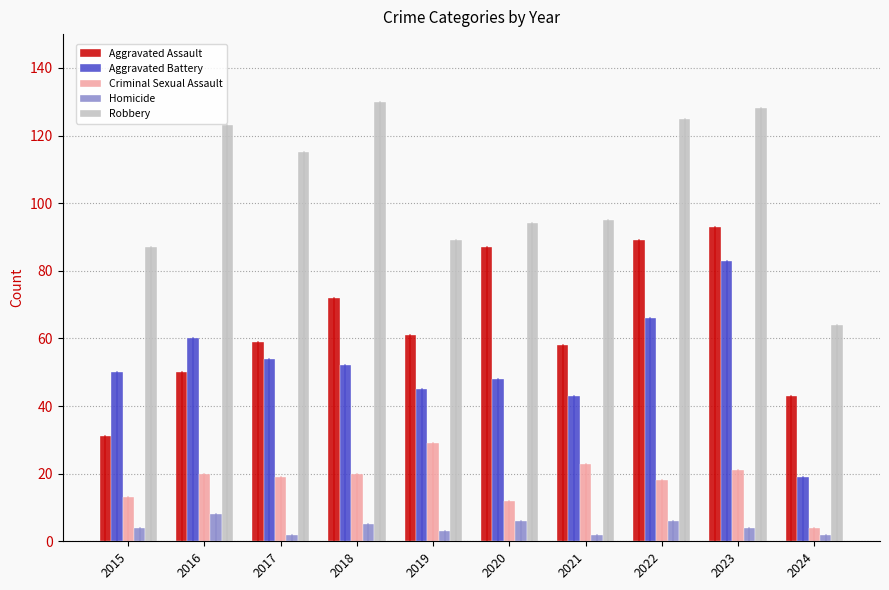

At which category is the sum across all series the highest?

2023